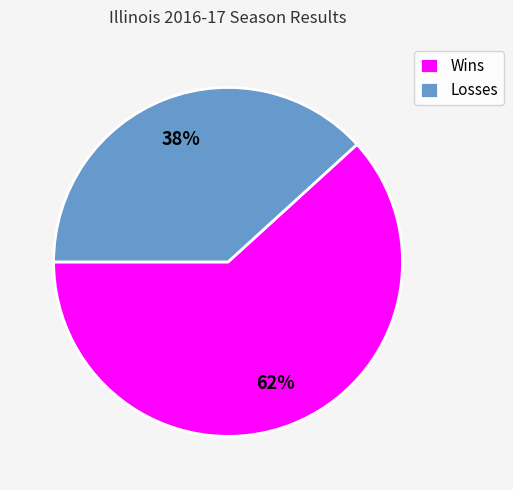

Combined, do Losses and Wins account for over 50%?

Yes